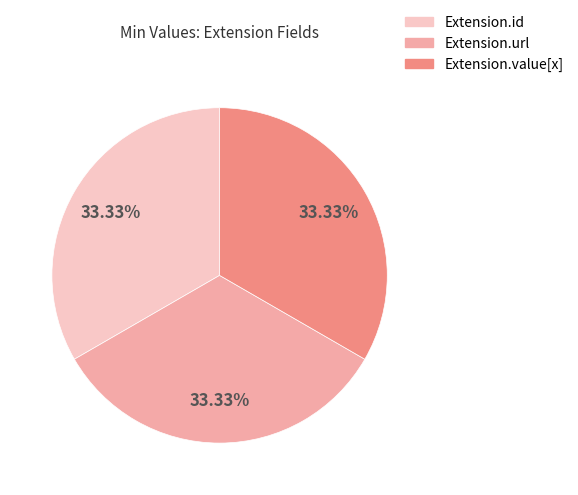

Does Extension.url represent more than half of the total?

No